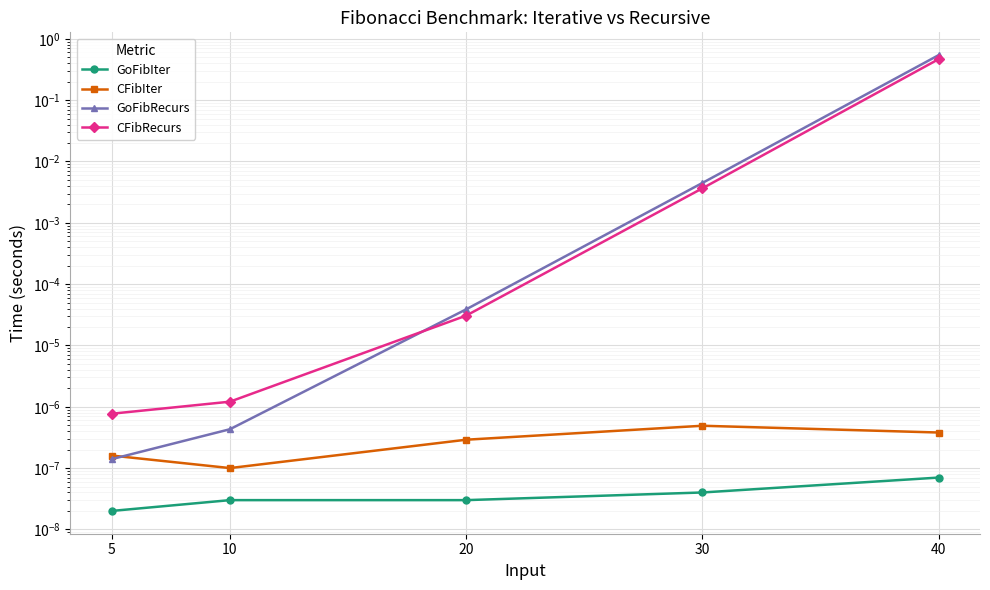

Between which two adjacent categories do CFibRecurs and GoFibRecurs first intersect?

10 and 20